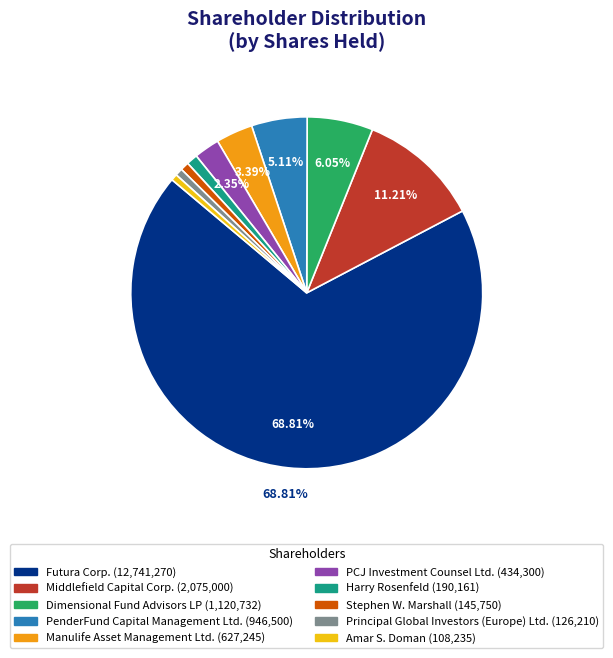

Which slice is the largest?

Futura Corp.